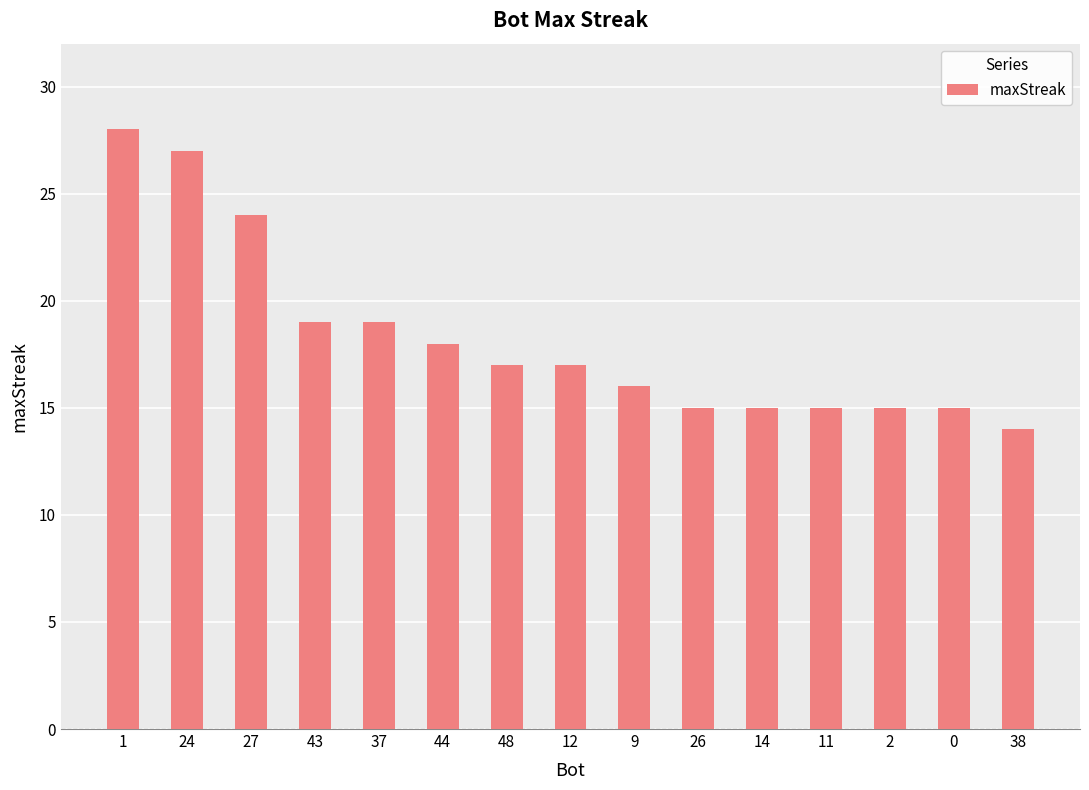

Reading left to right, extract all data points from this chart.

1=28	24=27	27=24	43=19	37=19	44=18	48=17	12=17	9=16	26=15	14=15	11=15	2=15	0=15	38=14